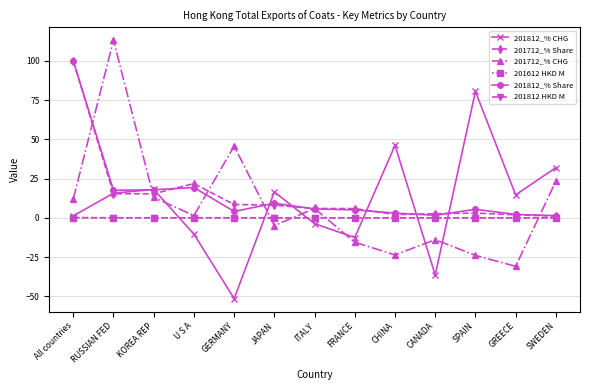

What is the total value across all series at CANADA?

-46.0